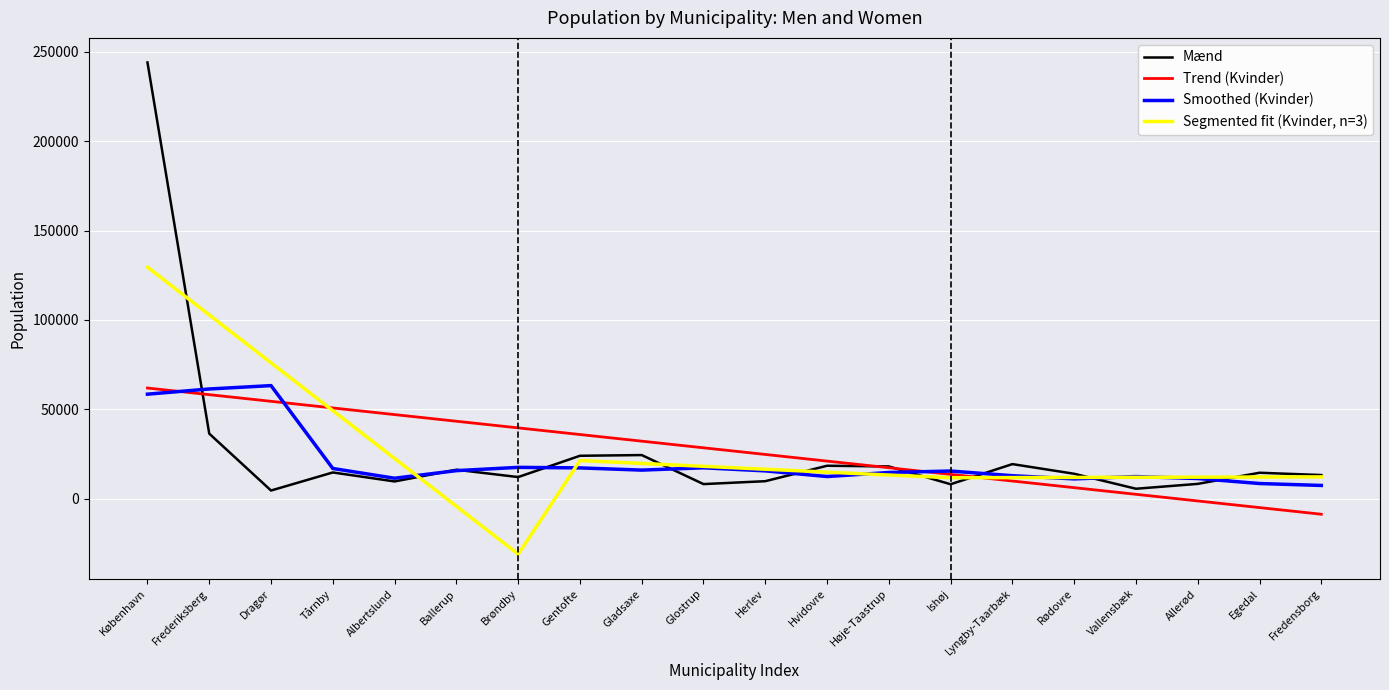

At which category is the sum across all series the highest?

København